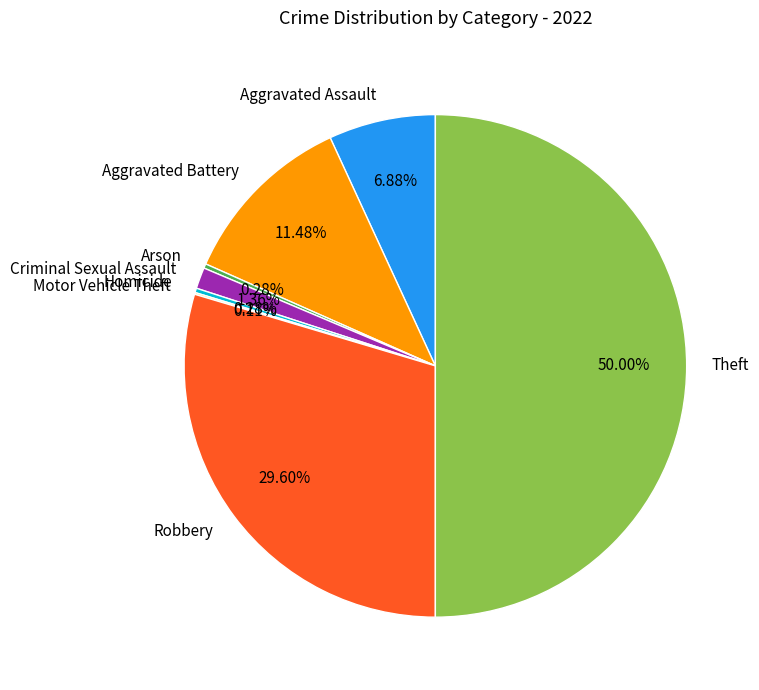

Which category has the biggest portion of the pie?

Theft